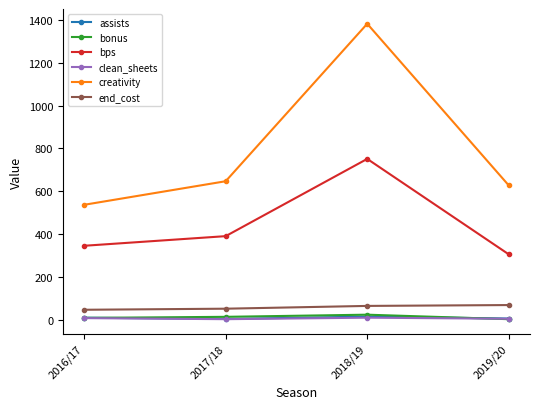

What is the label of the 2nd point from the left?

2017/18